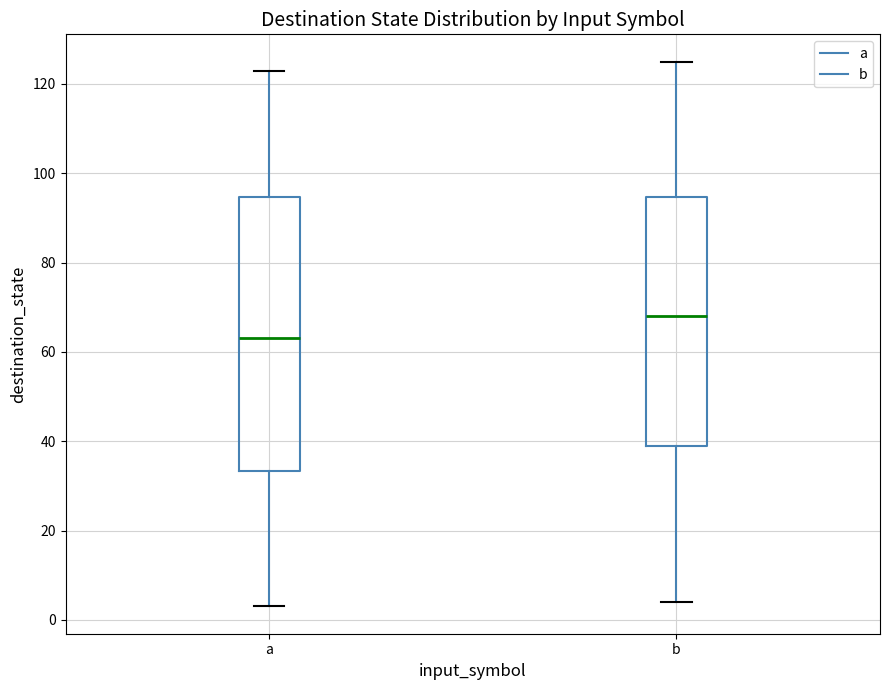

Comparing the boxes themselves (not the whiskers), which one is the tallest?

a